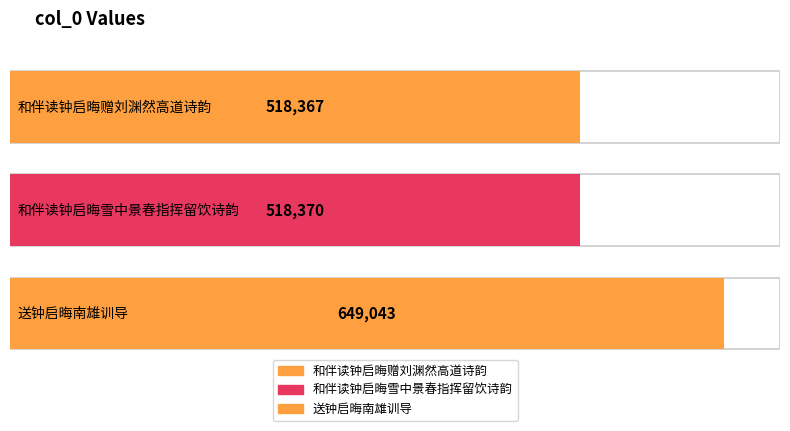

The value at 和伴读钟启晦雪中景春指挥留饮诗韵 is 244755. True or false?

False